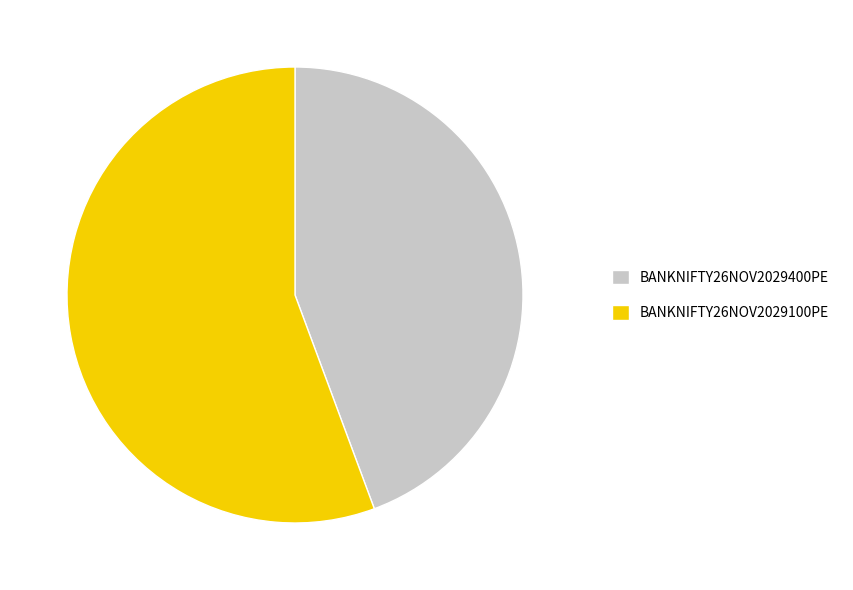

Which slice is the largest?

BANKNIFTY26NOV2029100PE